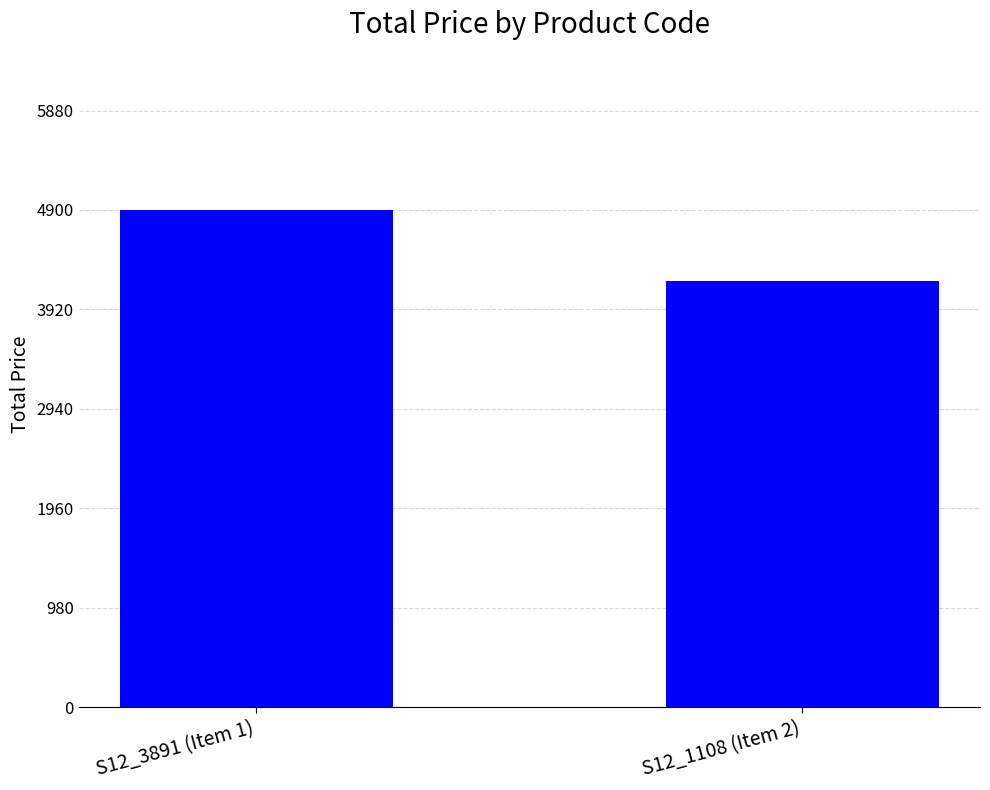

Which category has the lowest value across all series?

S12_1108 (Item 2)